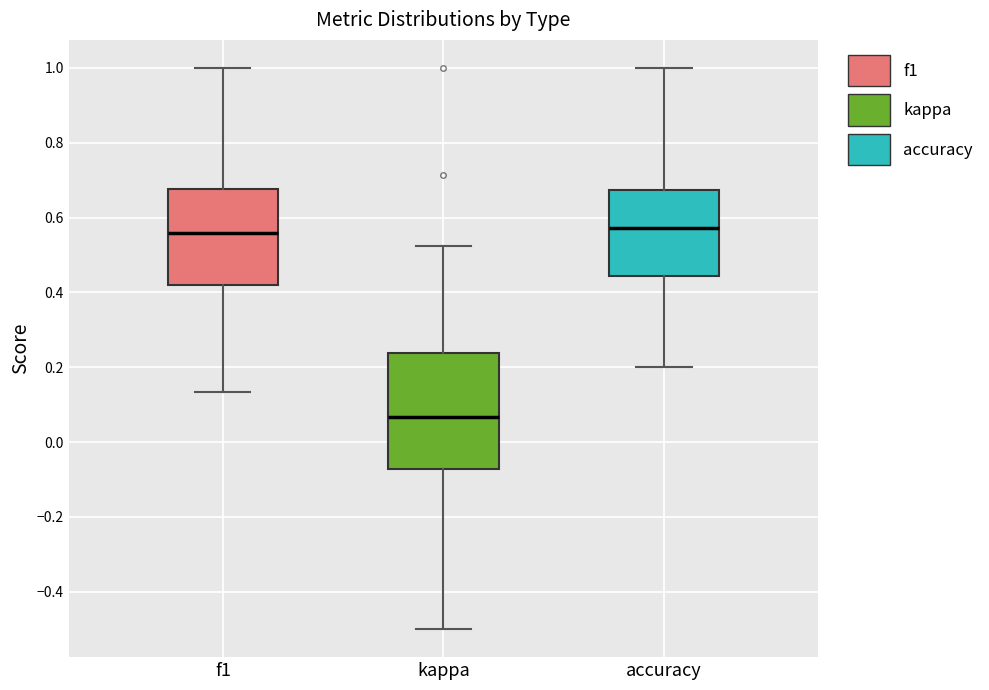

Which box has the lowest median line?

kappa